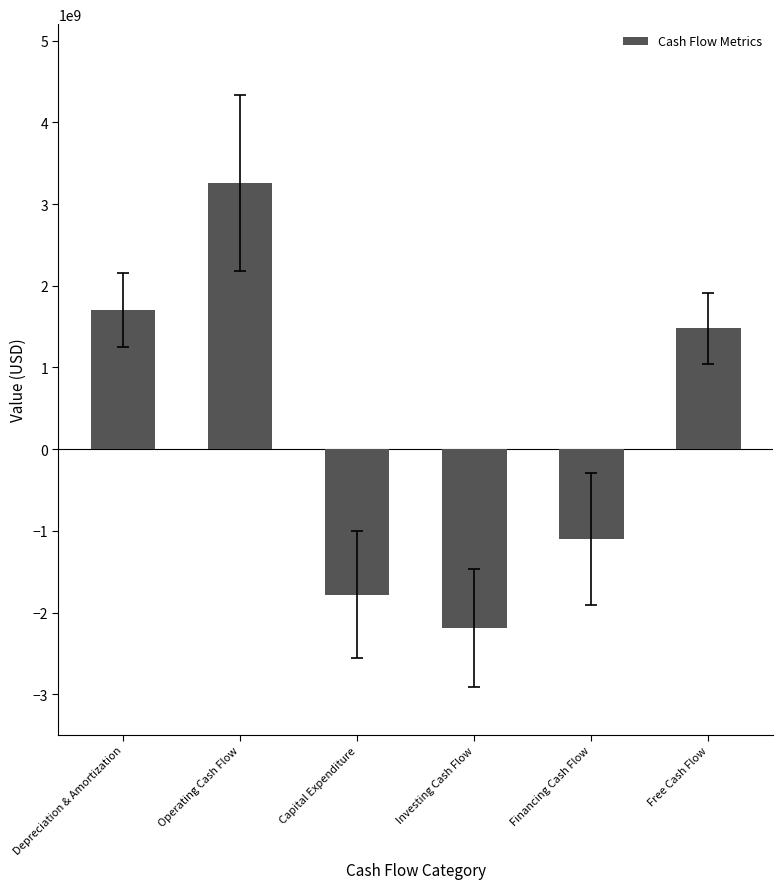

What is the value of the 2nd bar from the left?

3259869242.4